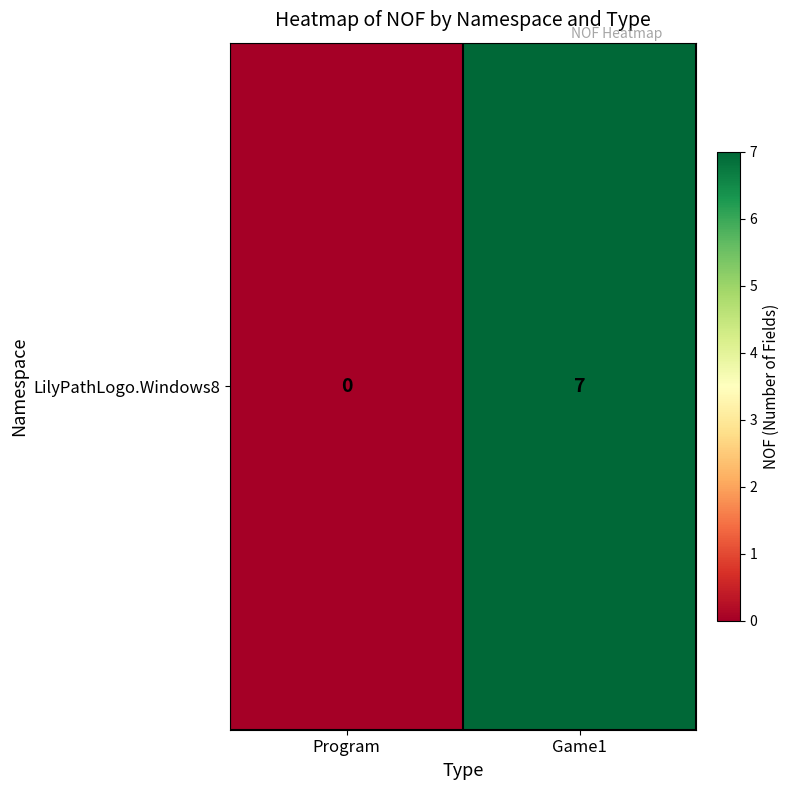

What is the average value?

4